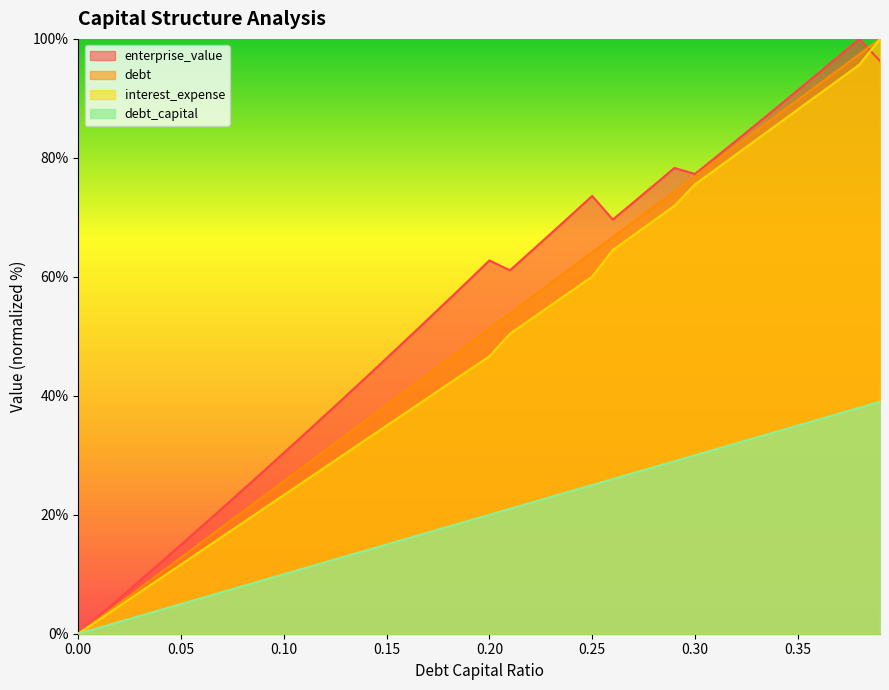

What is the maximum value shown in the chart?

100.0